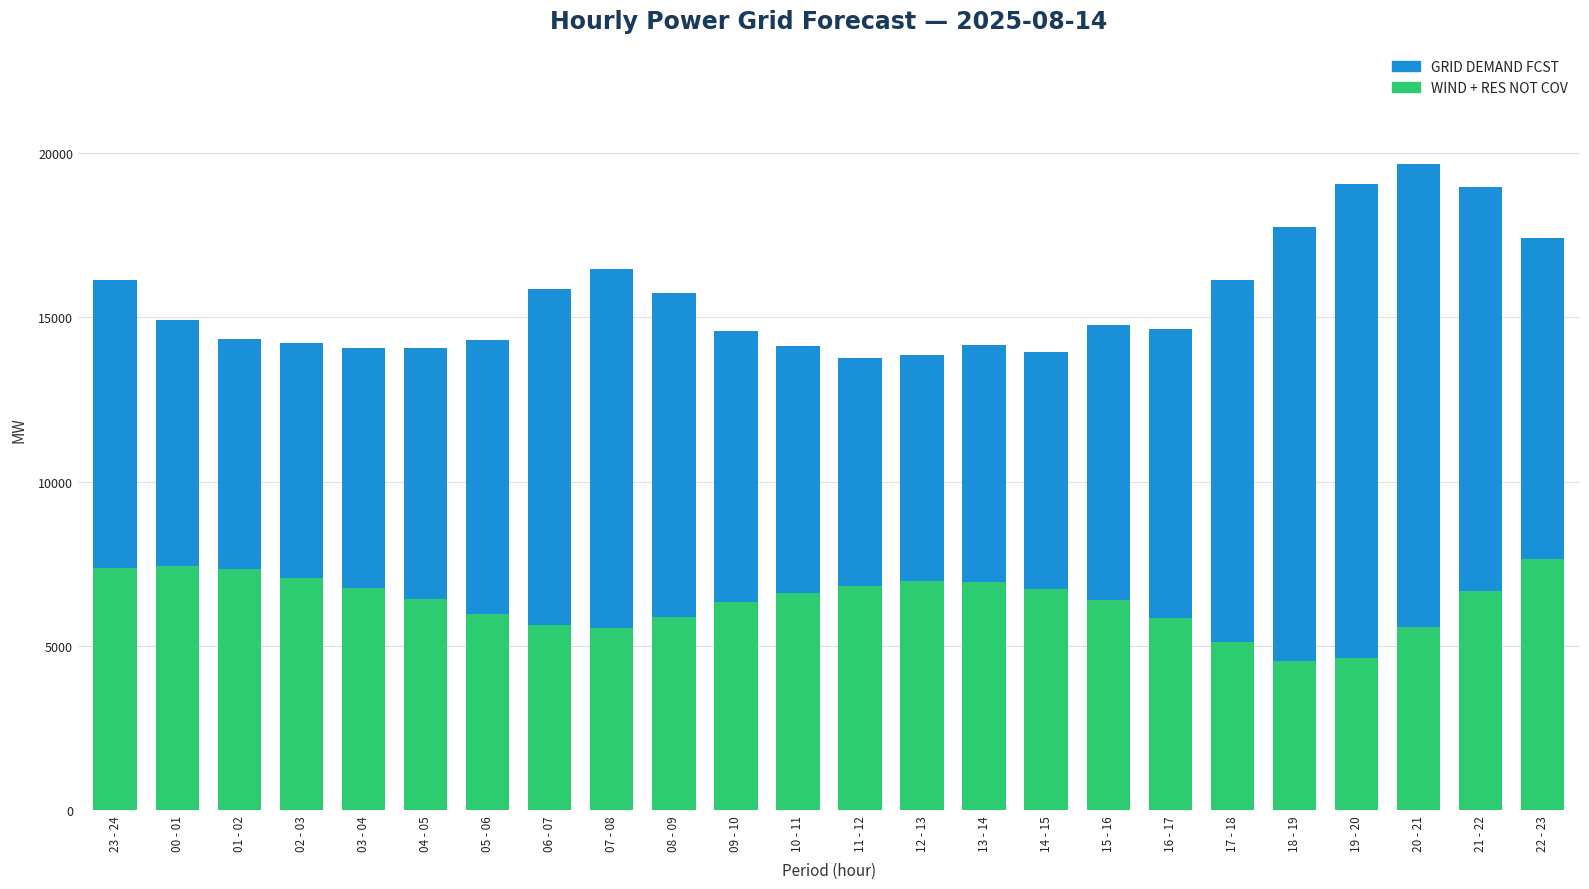

What is the spread (max minus min) of values at 07 - 08?

10920